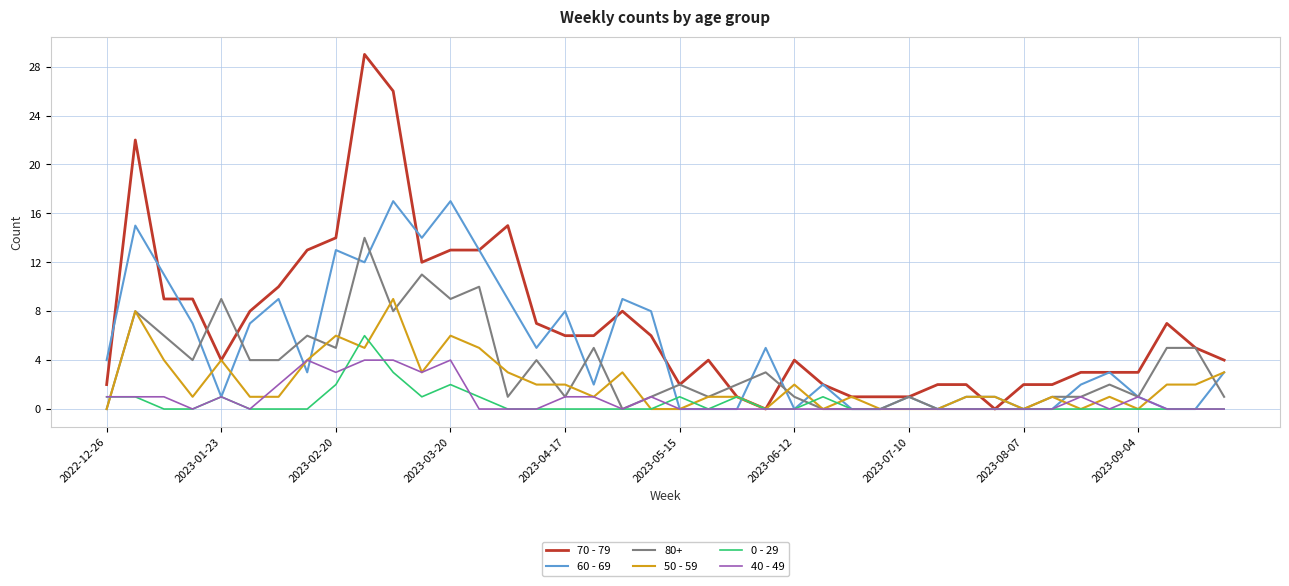

What is the greatest value displayed?

29